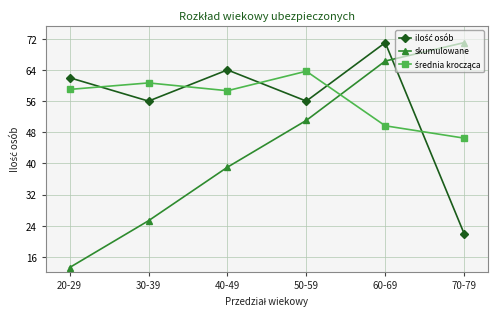

At which label does skumulowane reach its peak?

70-79